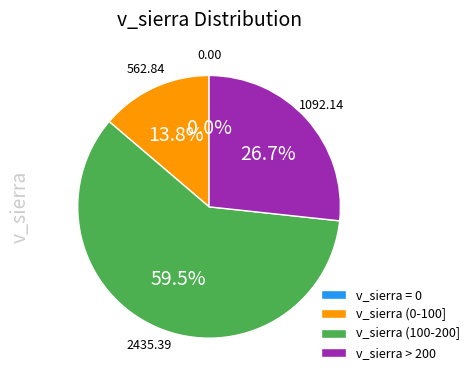

Which has a higher value, v_sierra > 200 or v_sierra (100-200]?

v_sierra (100-200]